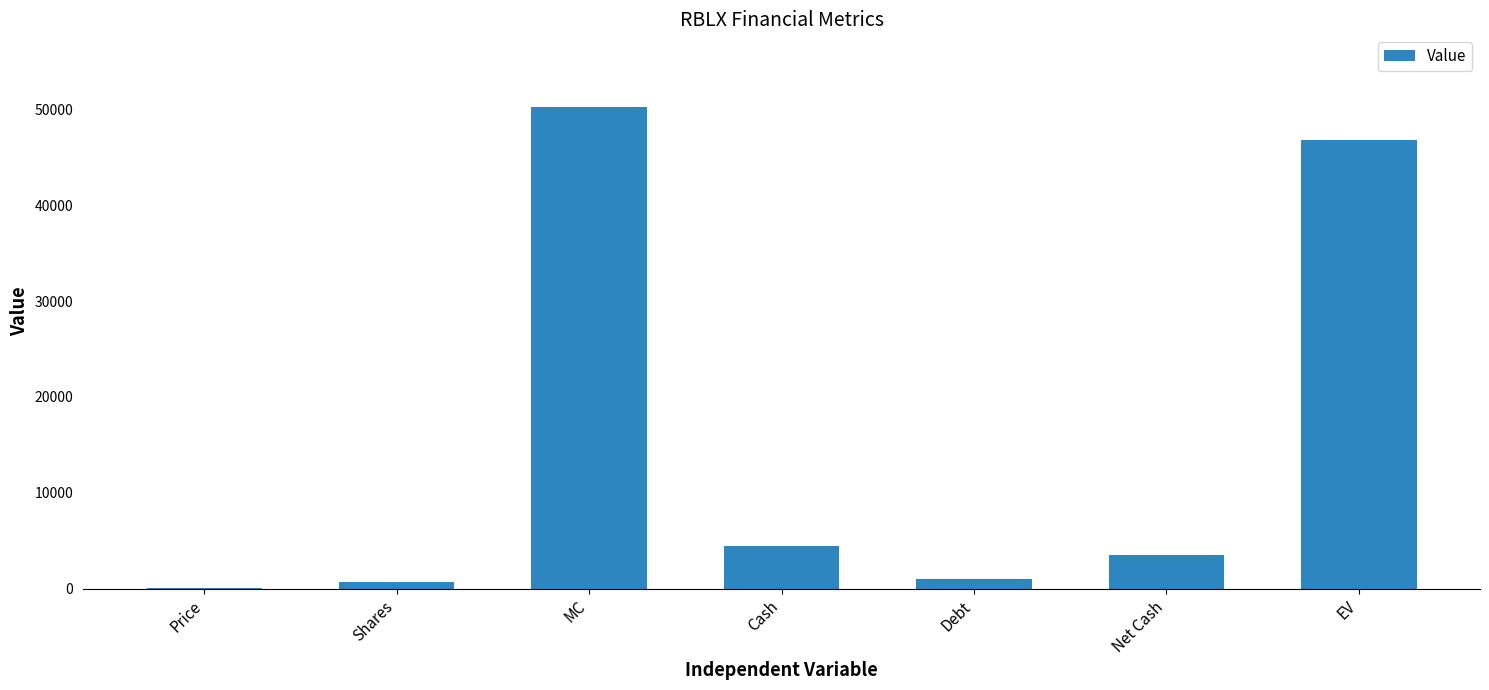

The value at Shares is 678.3. True or false?

True